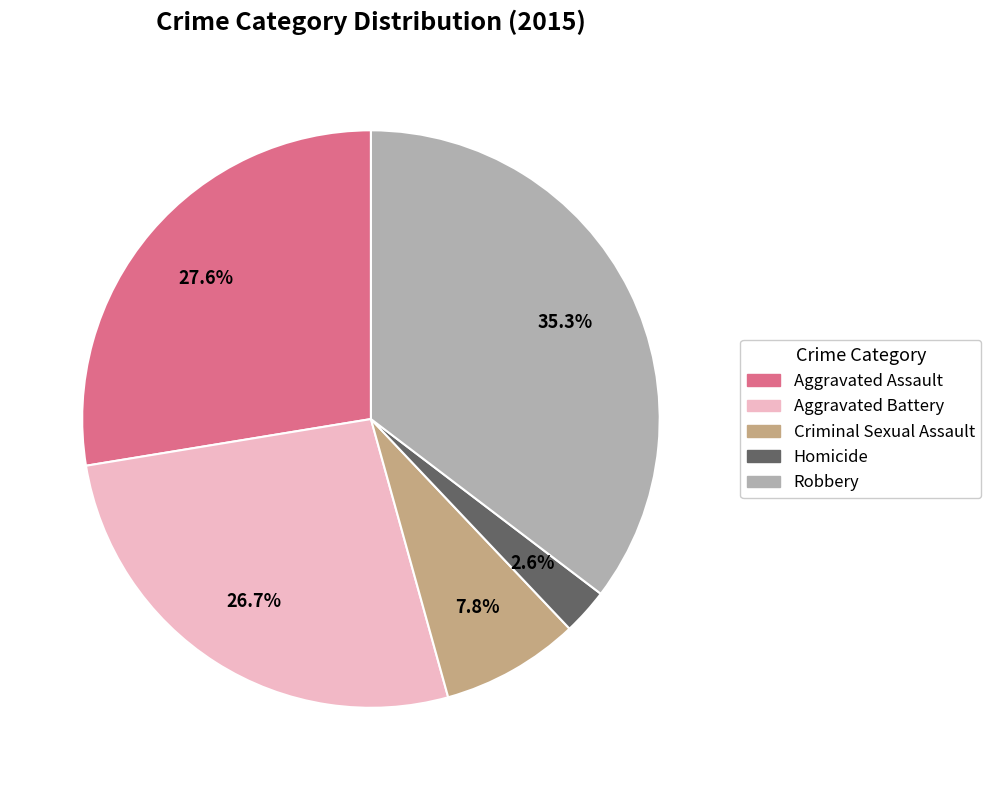

Which slice is the smallest?

Homicide